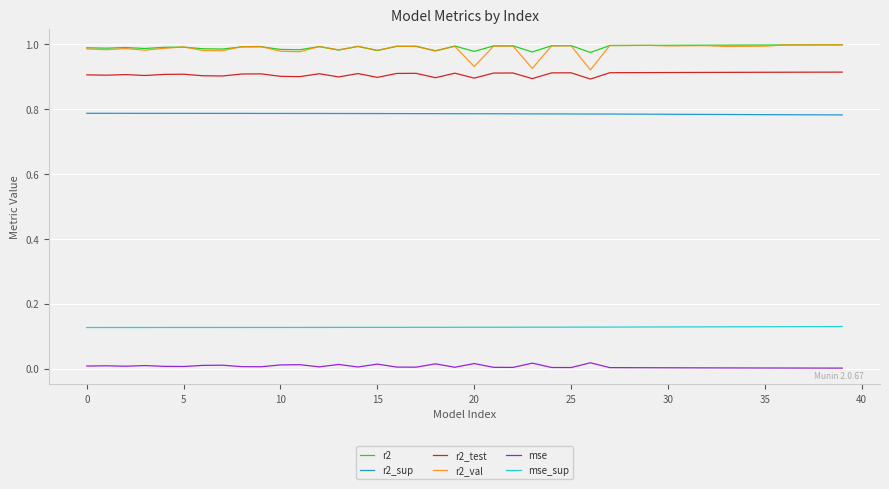

True or false: r2_sup and mse_sup intersect in this chart.

False